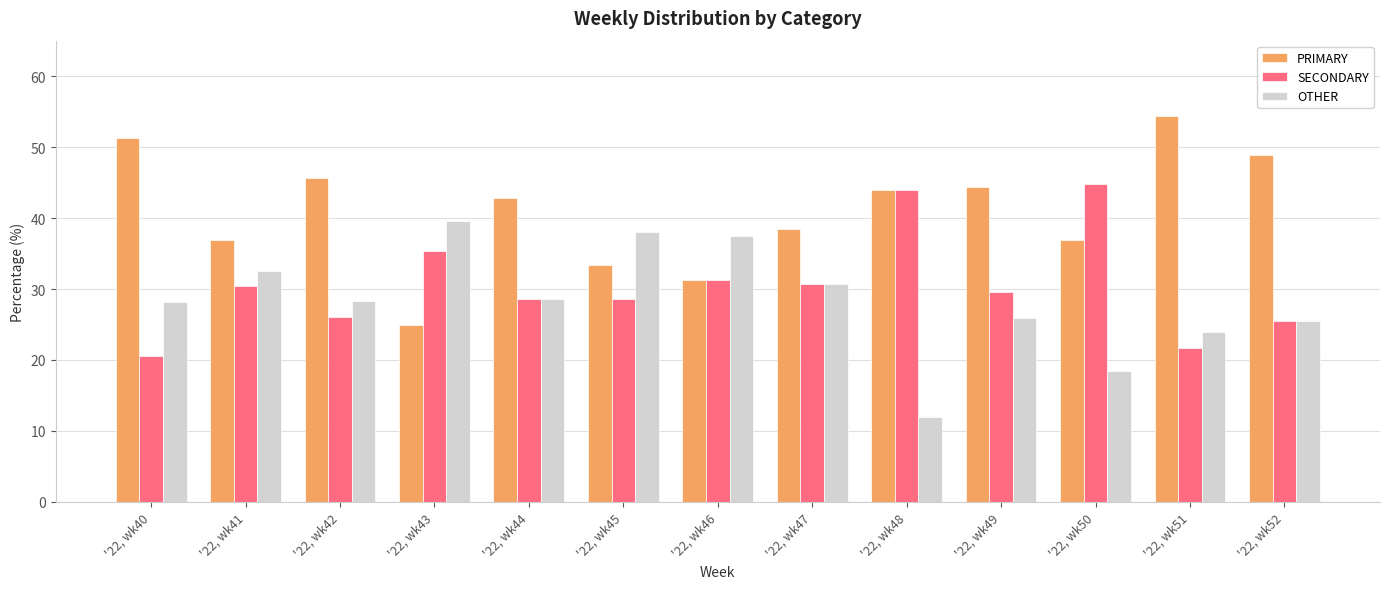

What are all the series names shown in the legend?

PRIMARY, SECONDARY, OTHER